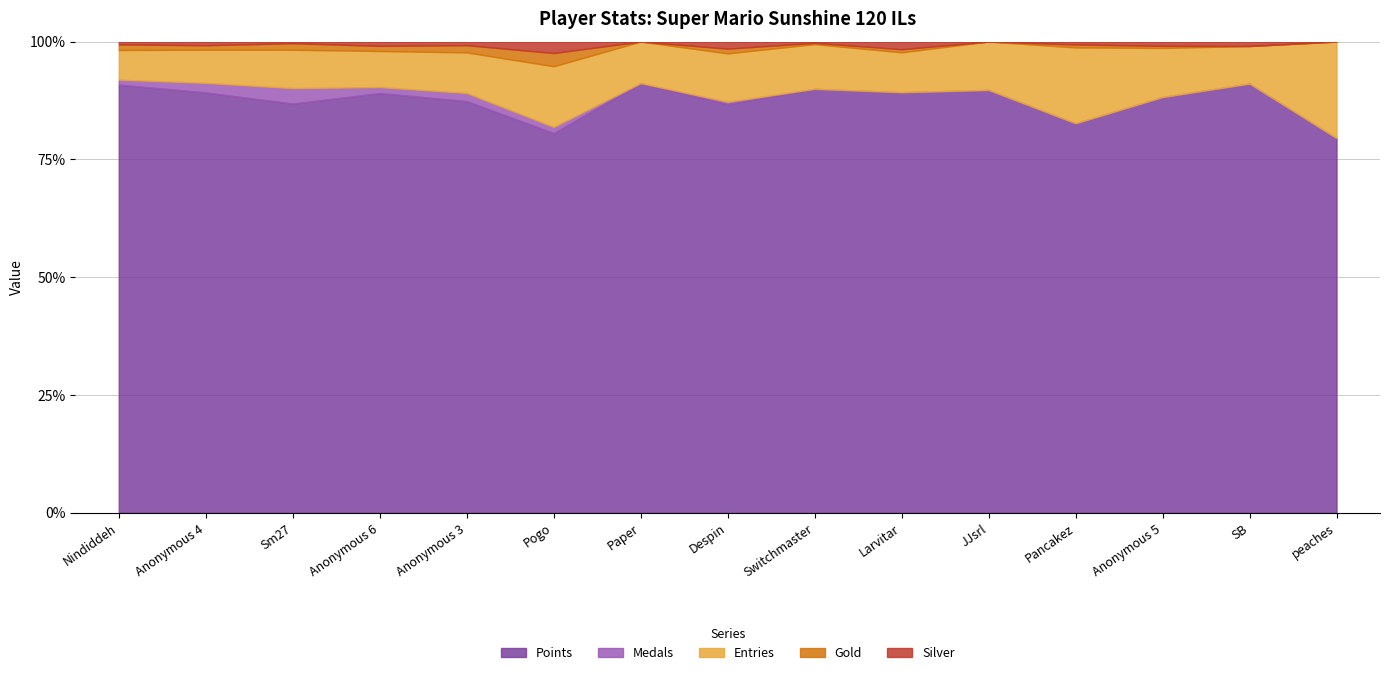

How many data points does each series have?

15